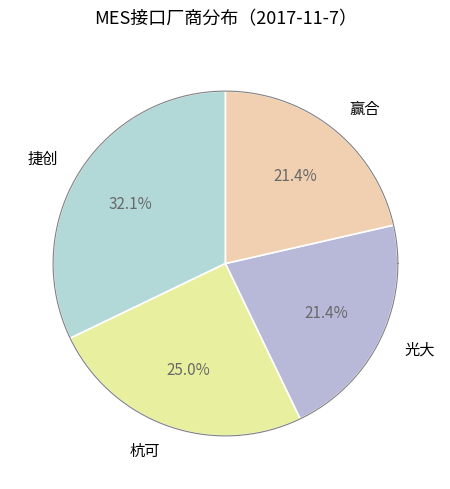

True or false: 赢合 accounts for 21% of the total.

True